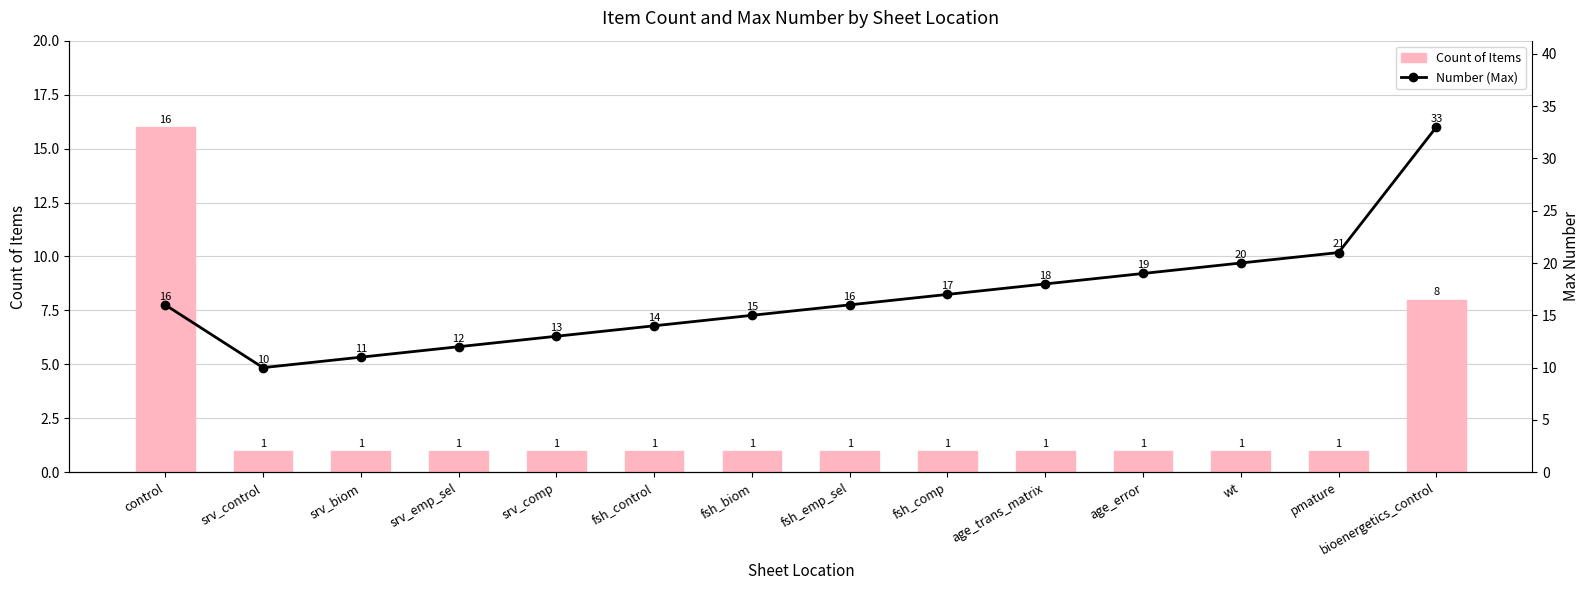

What position from the left is srv_biom?

3